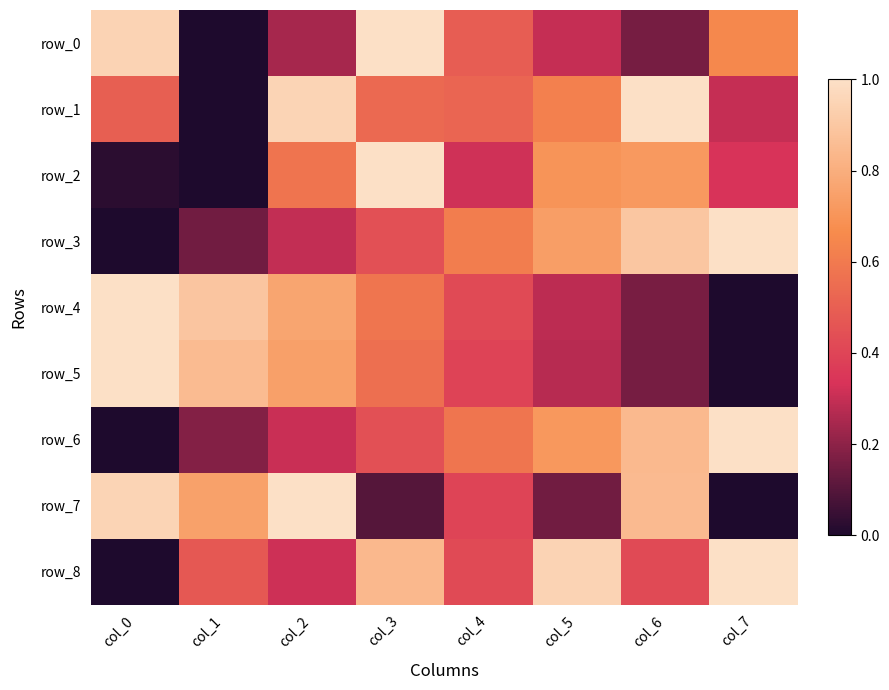

What is the greatest value displayed?

1.0